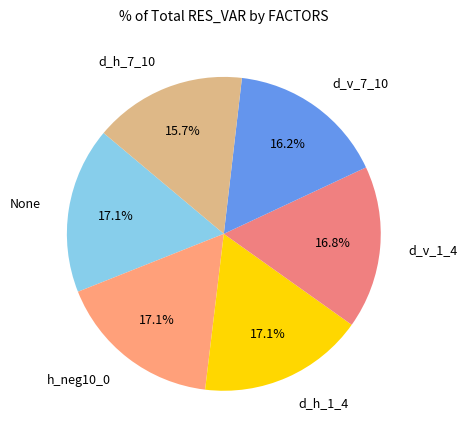

True or false: None accounts for 7% of the total.

False